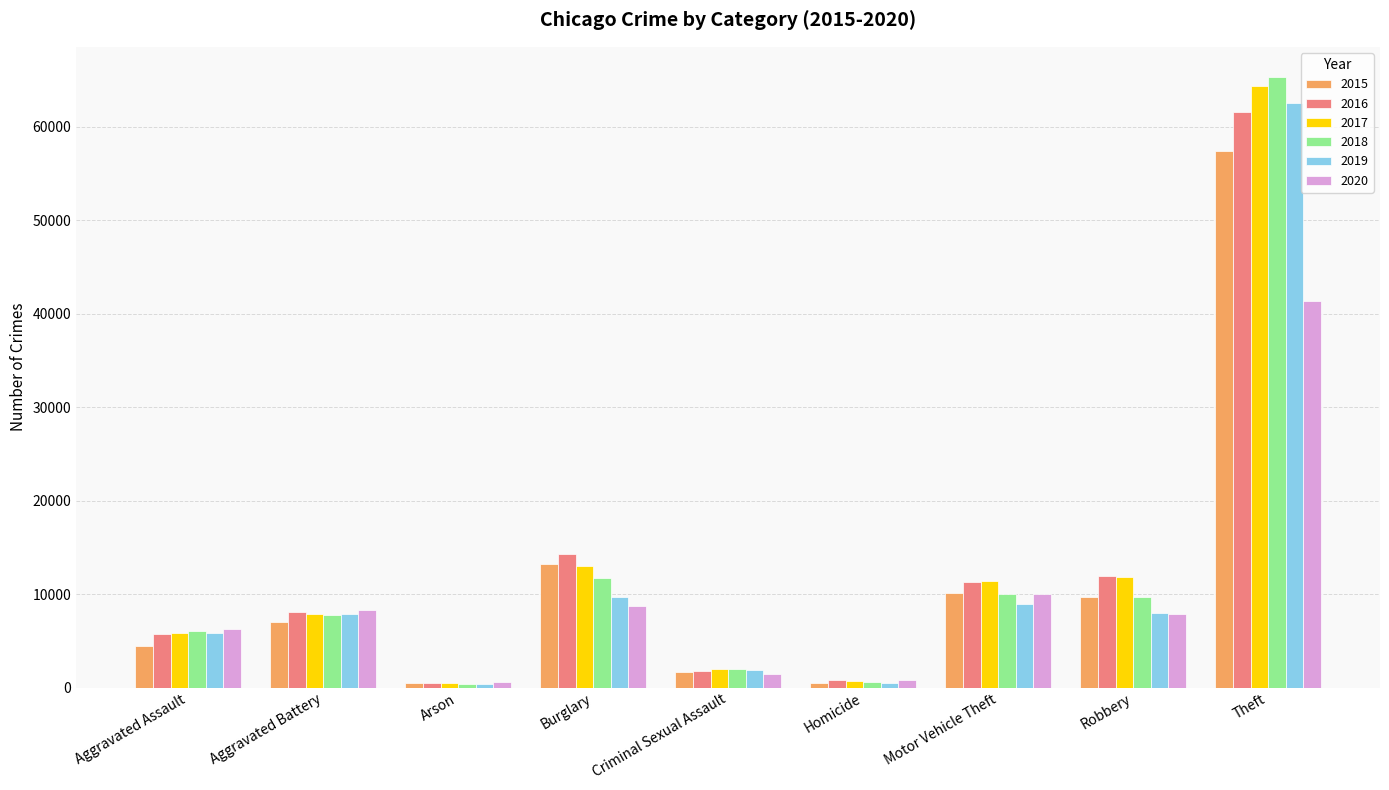

Is the value of 2017 at Burglary greater than the value of 2020 at Homicide?

Yes